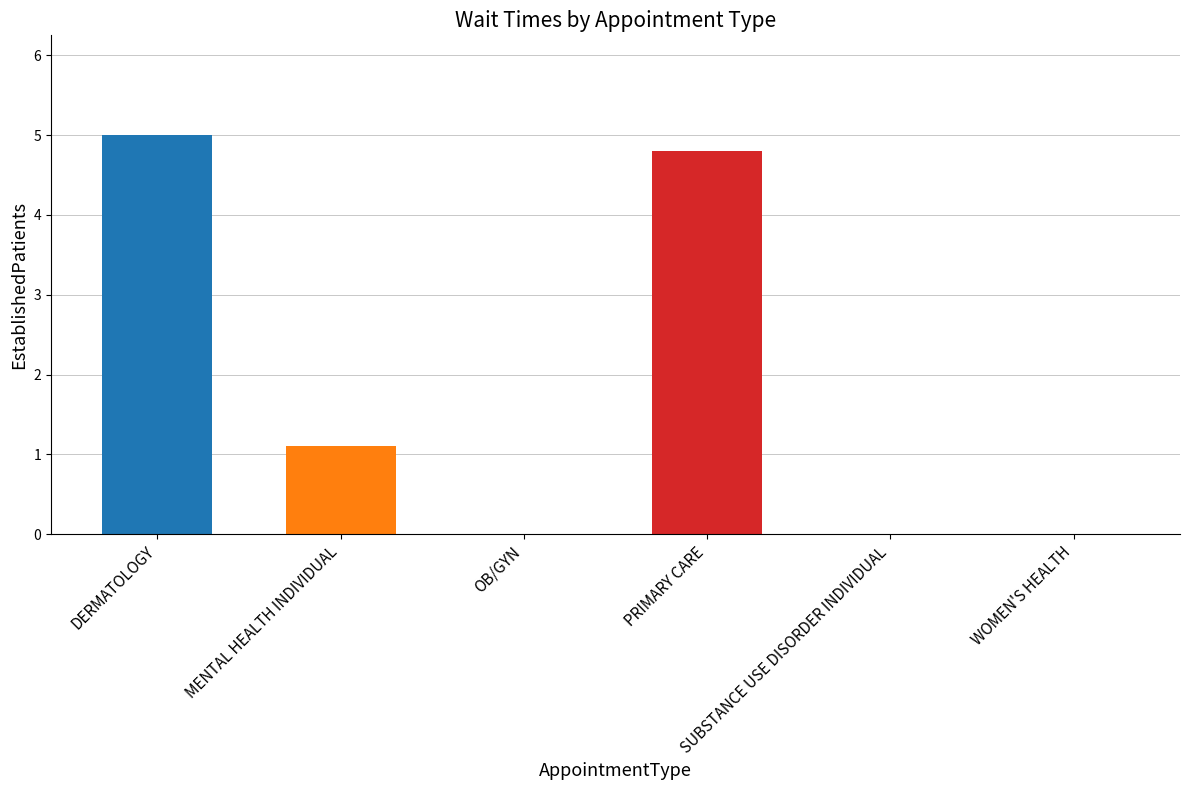

Is it true that the value at SUBSTANCE USE DISORDER INDIVIDUAL is 0.0?

True